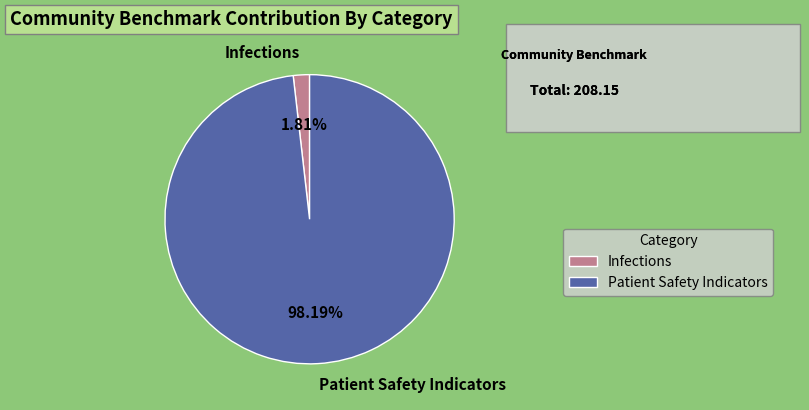

Approximately how many times larger is the value at Patient Safety Indicators compared to Infections?

54.2